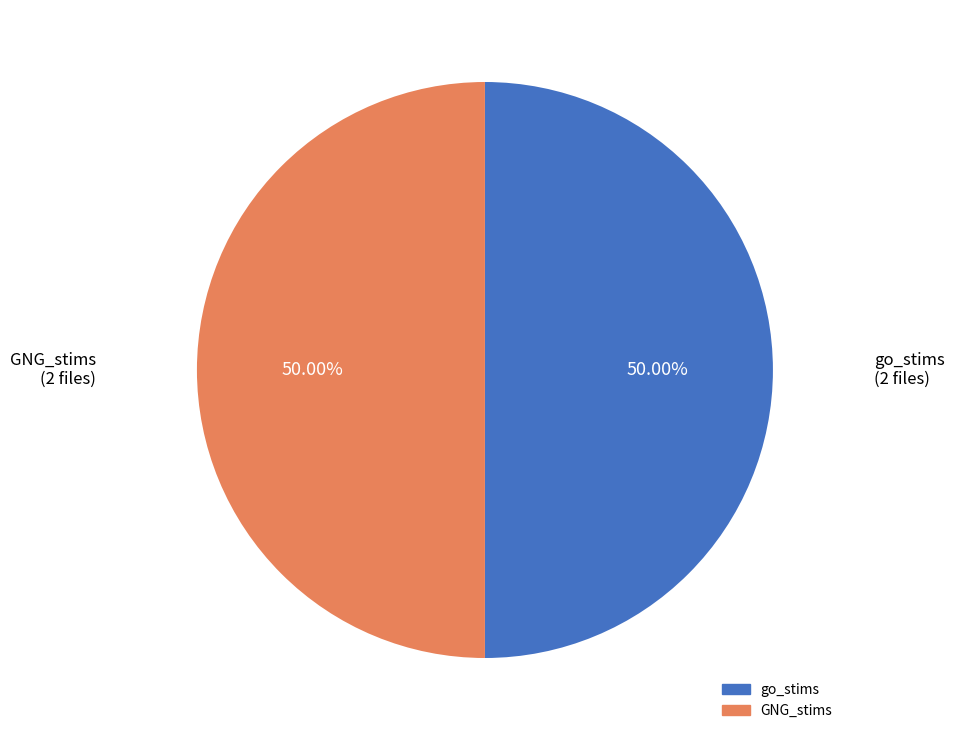

How many slices are in this pie chart?

2